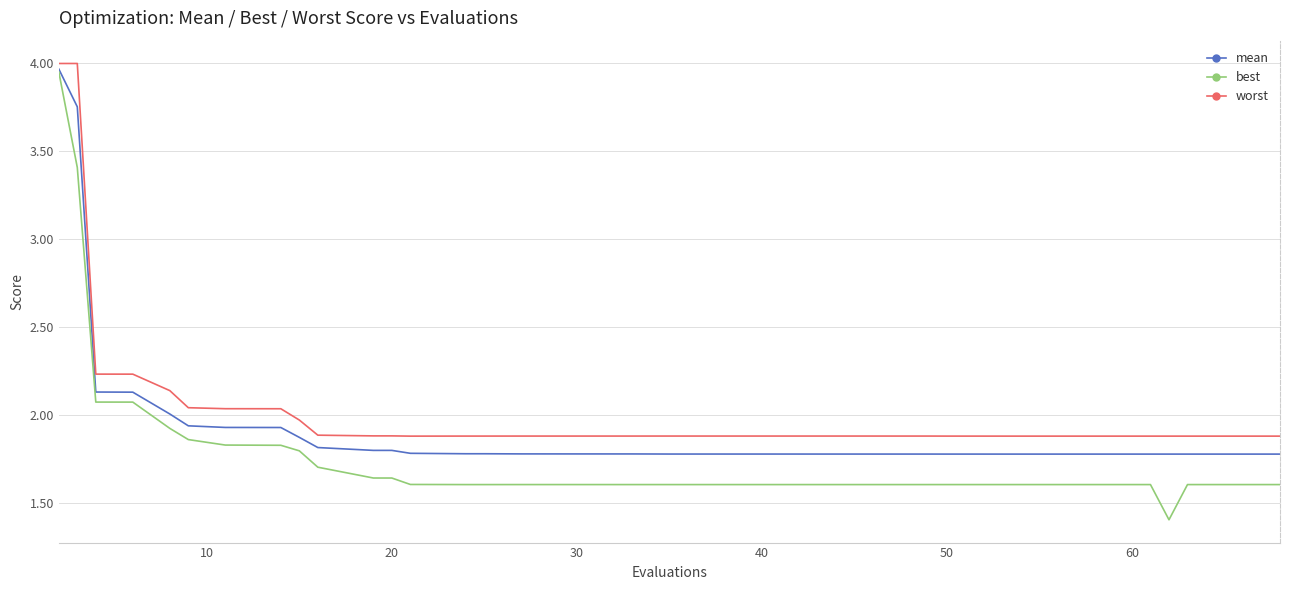

Which series has the largest range (max minus min)?

best